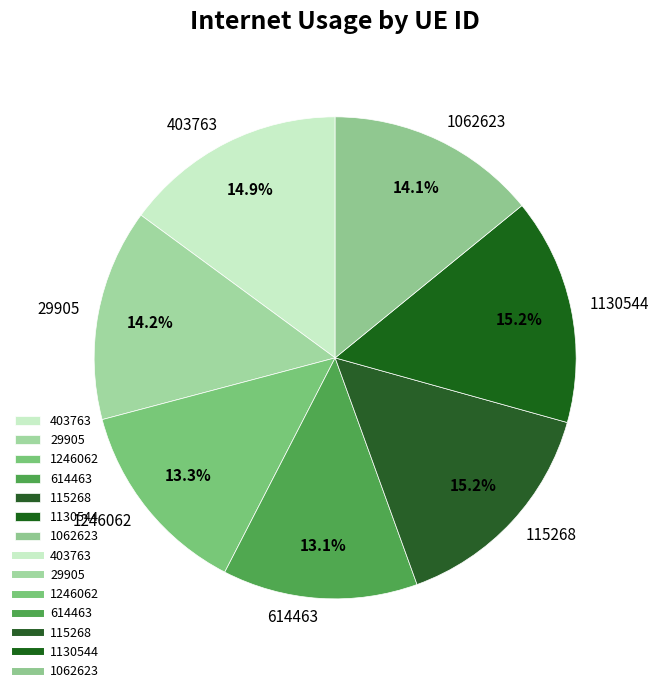

Does any single category account for the majority?

No